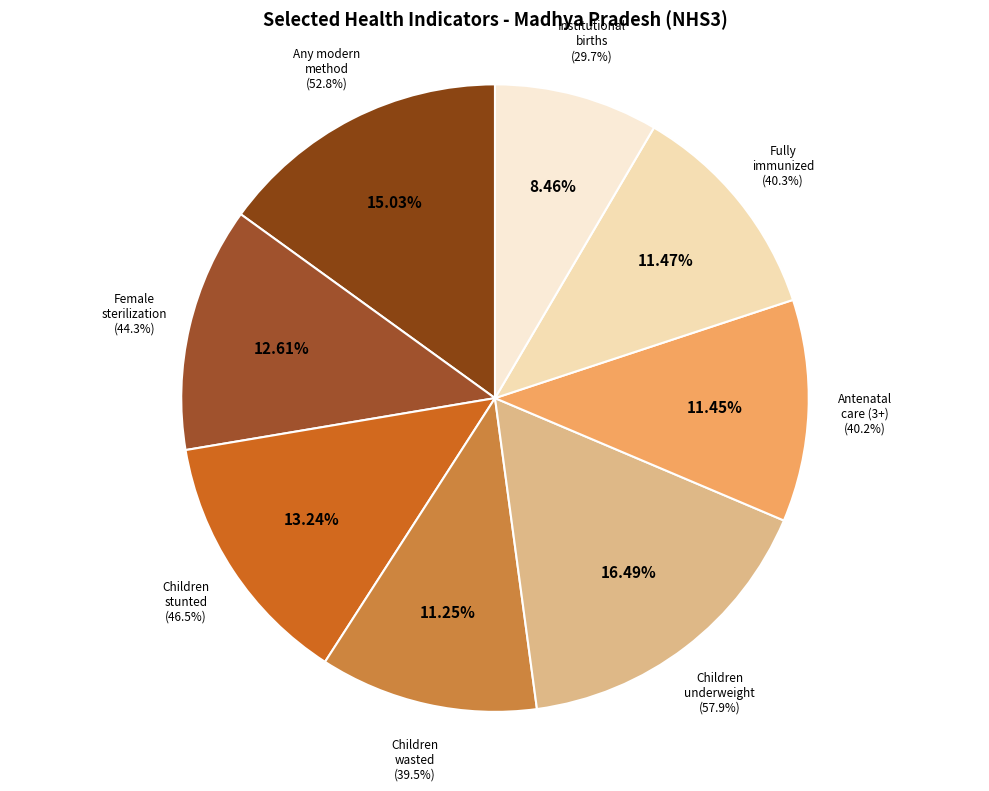

Between Any modern method (%) and Mothers who had at least 3 antenatal care (%), which is larger?

Any modern method (%)